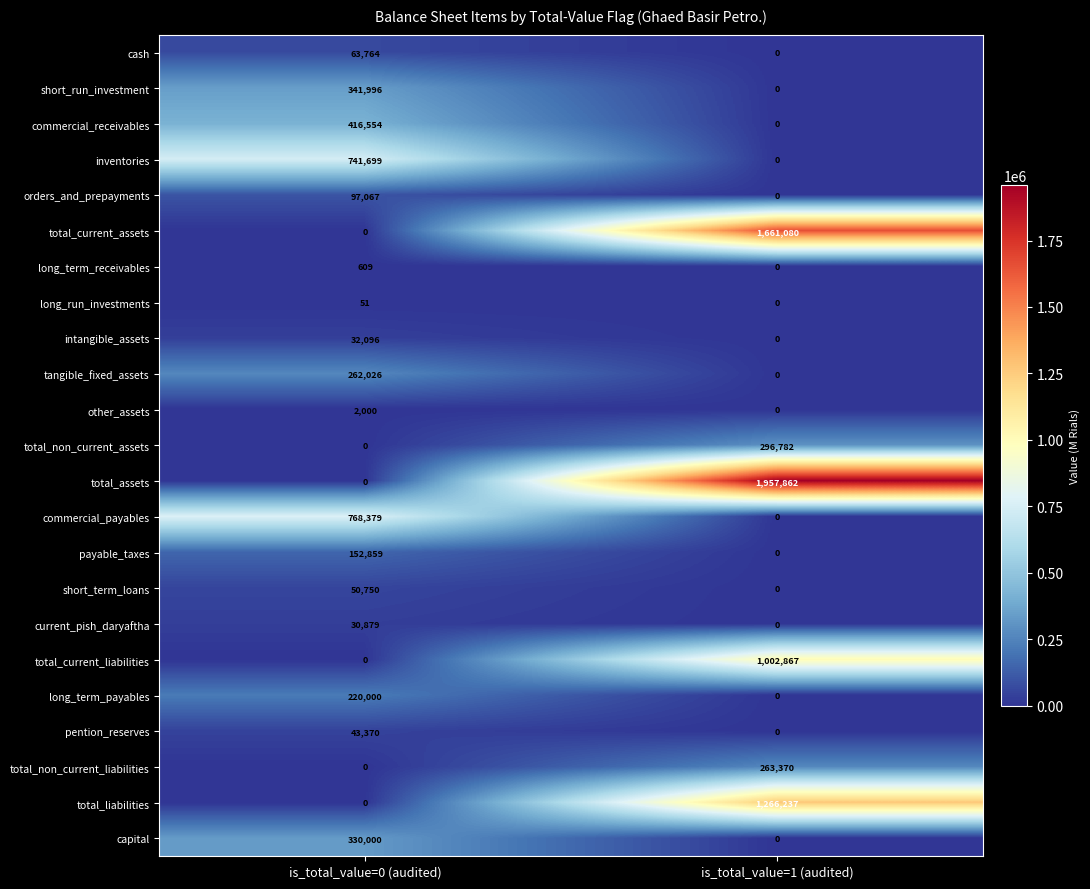

What is the average value of the commercial_receivables series?

208277